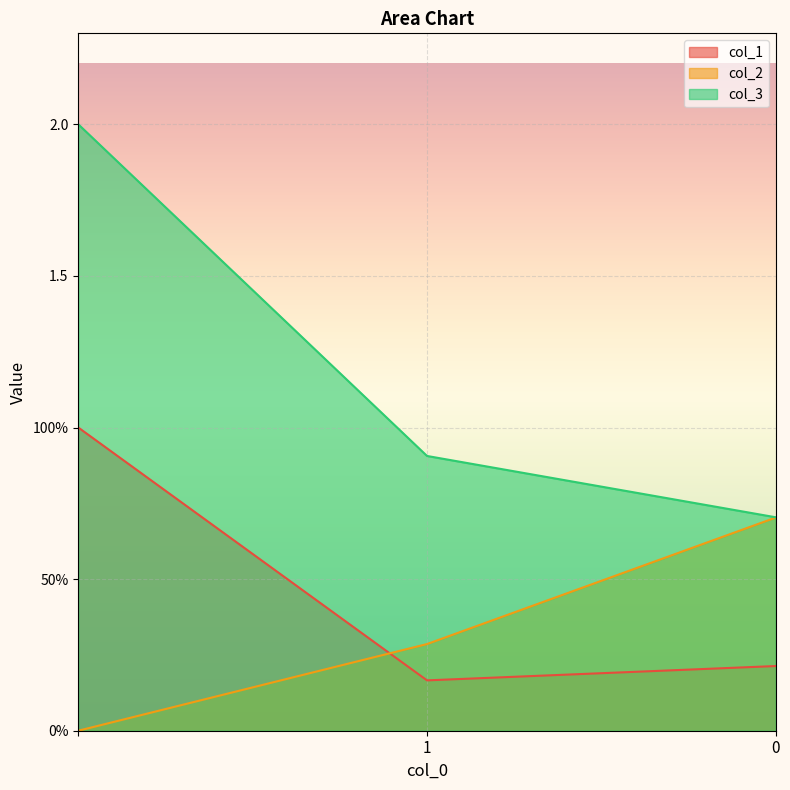

Read the col_2 value at 0.

0.7